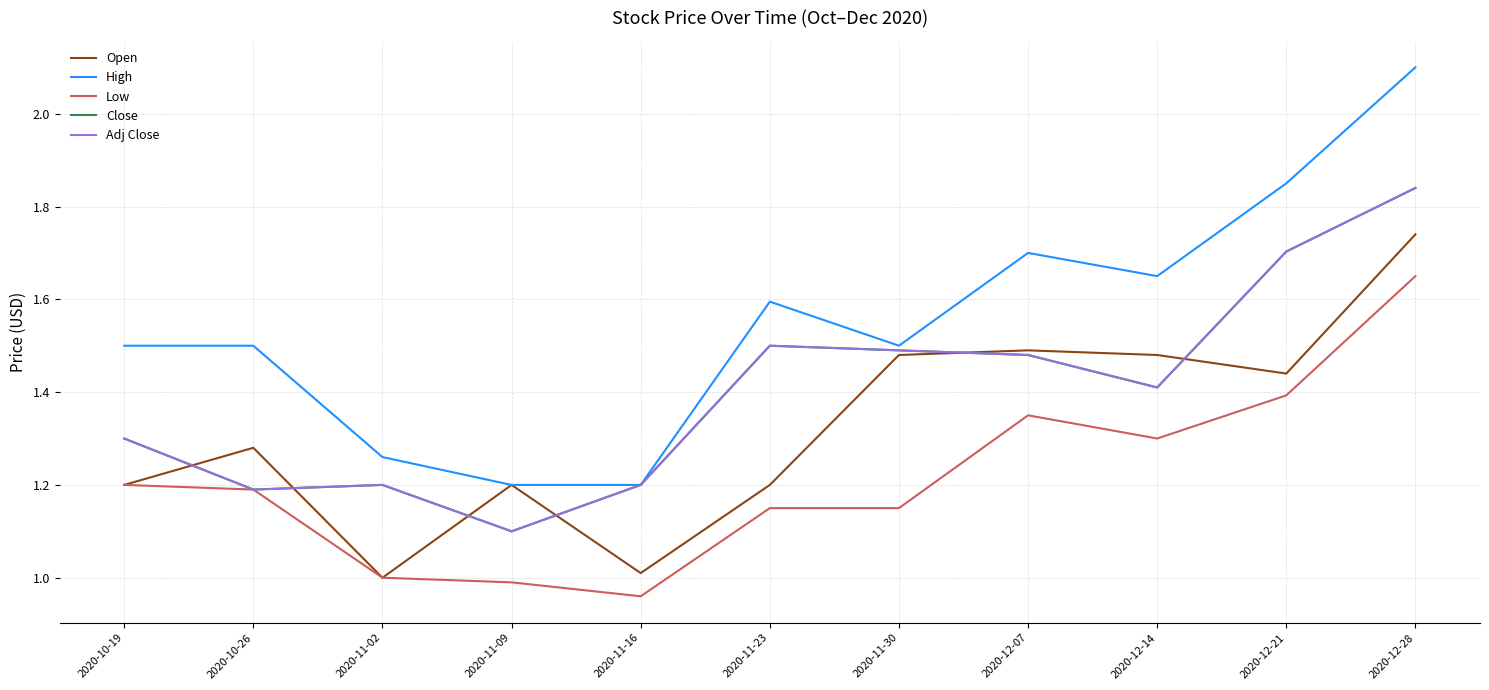

True or false: Open and Low cross at least once.

False